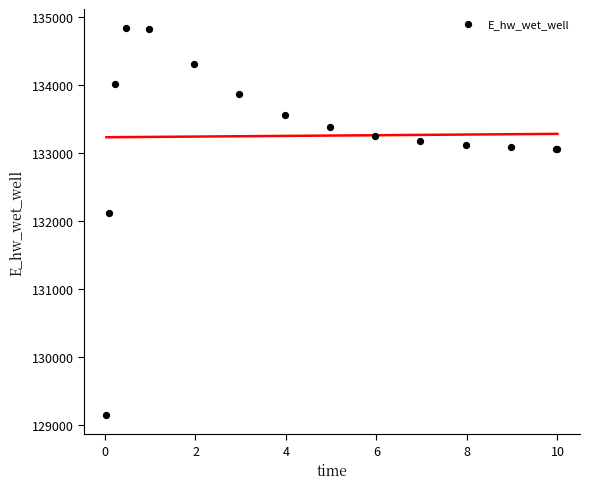

What Y value in the scatter plot is closest to 131992?

132116.7